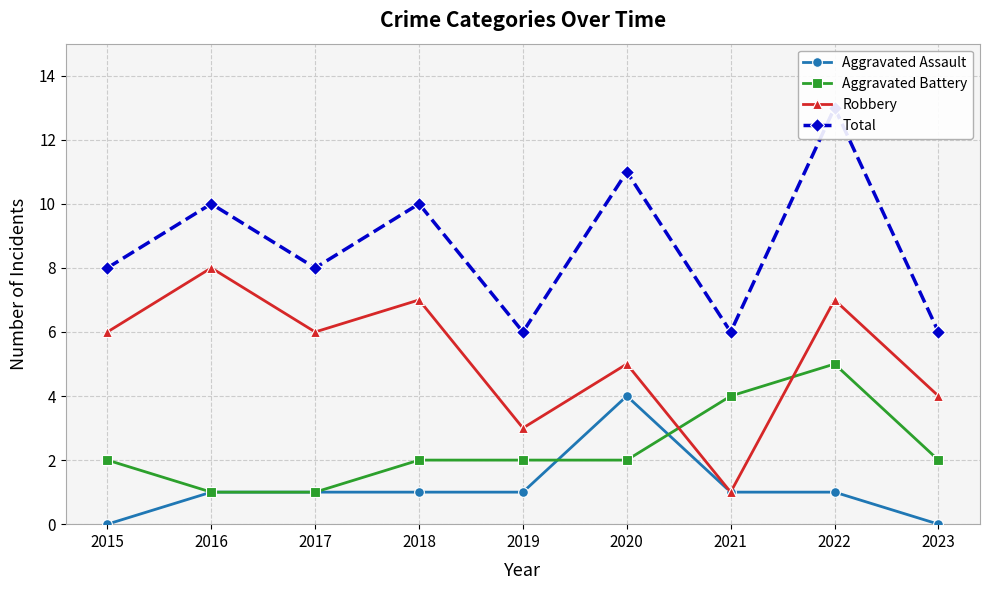

What is the difference between the highest and lowest values at 2022?

12